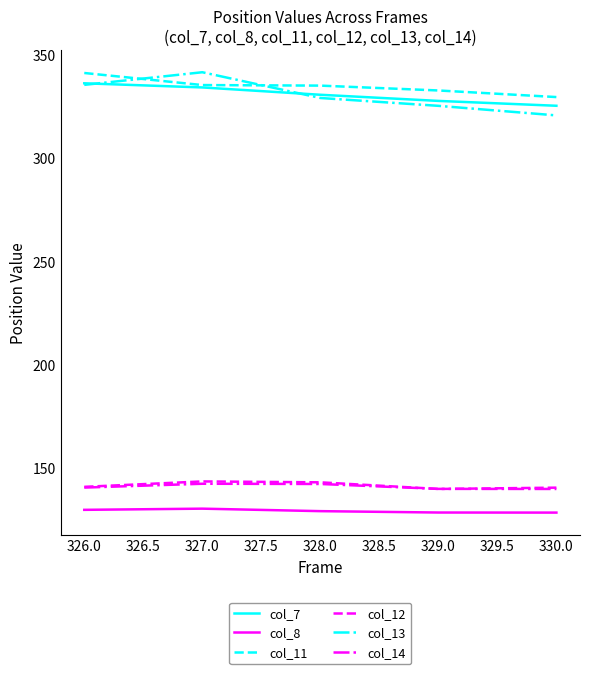

Is the value of col_11 at 329.0 greater than the value of col_13 at 330.0?

Yes